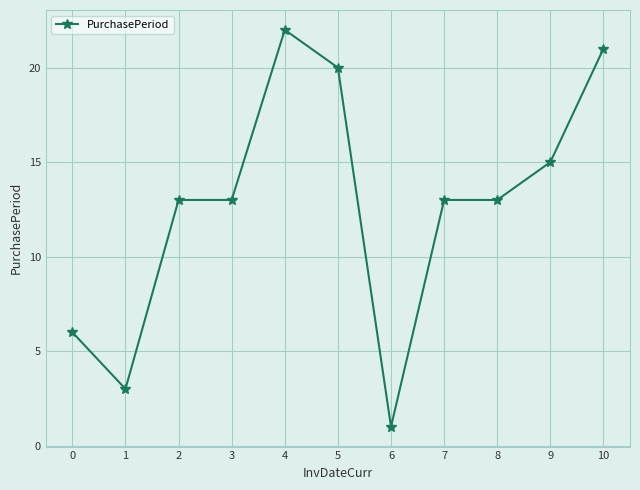

At which category does the data reach its first local valley?

1